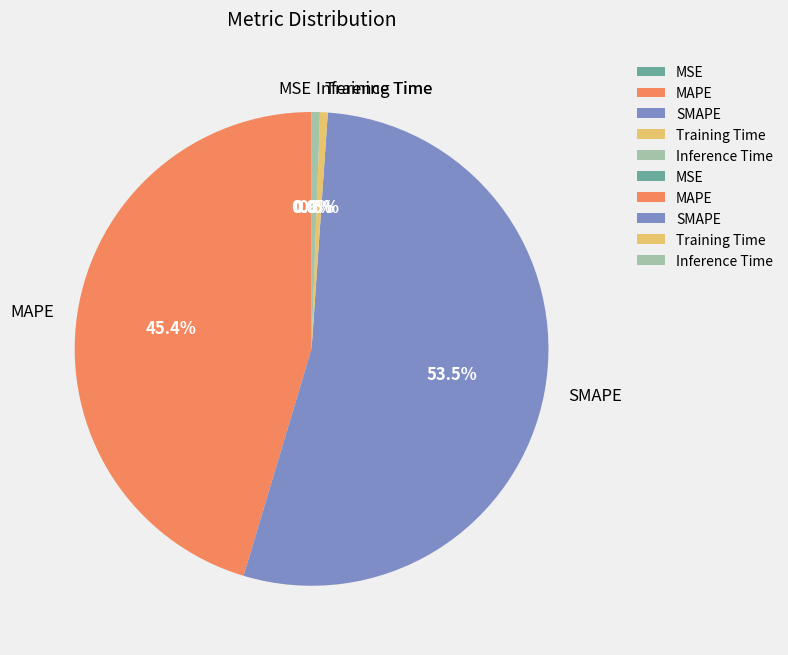

What is the largest slice in the pie chart?

SMAPE